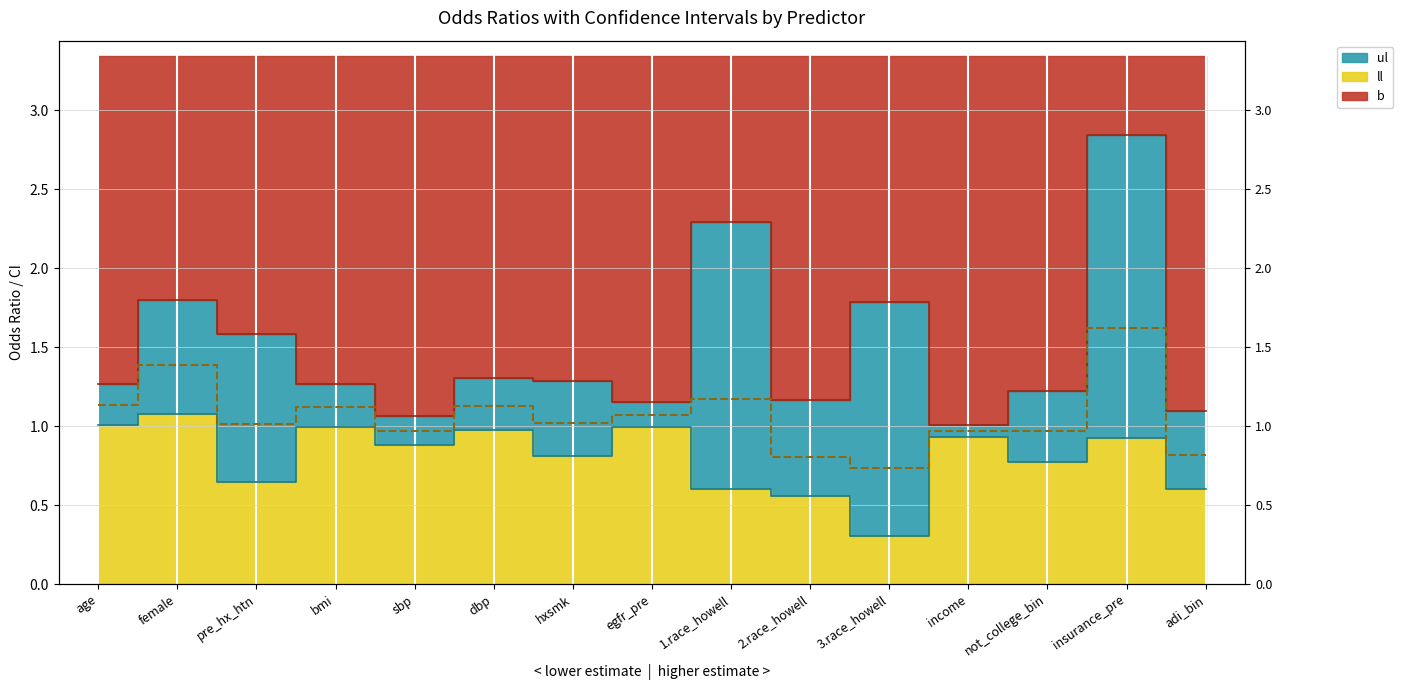

How many interior local valleys does the b series have?

4